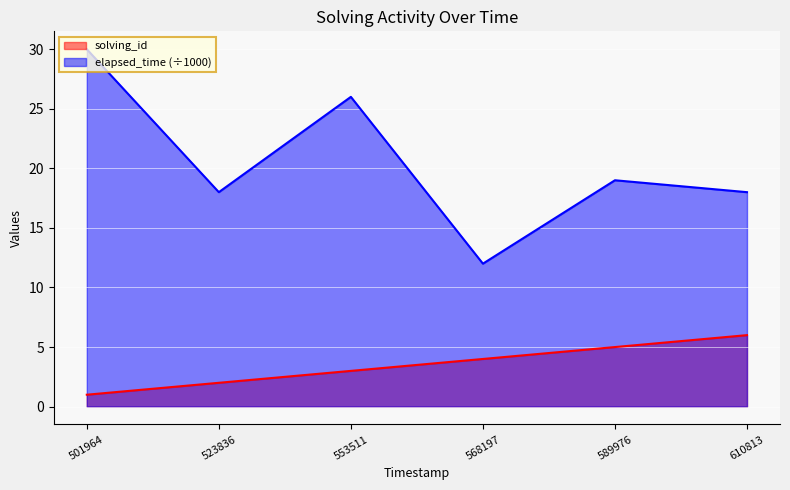

The value of solving_id at 589976 is 5. True or false?

True